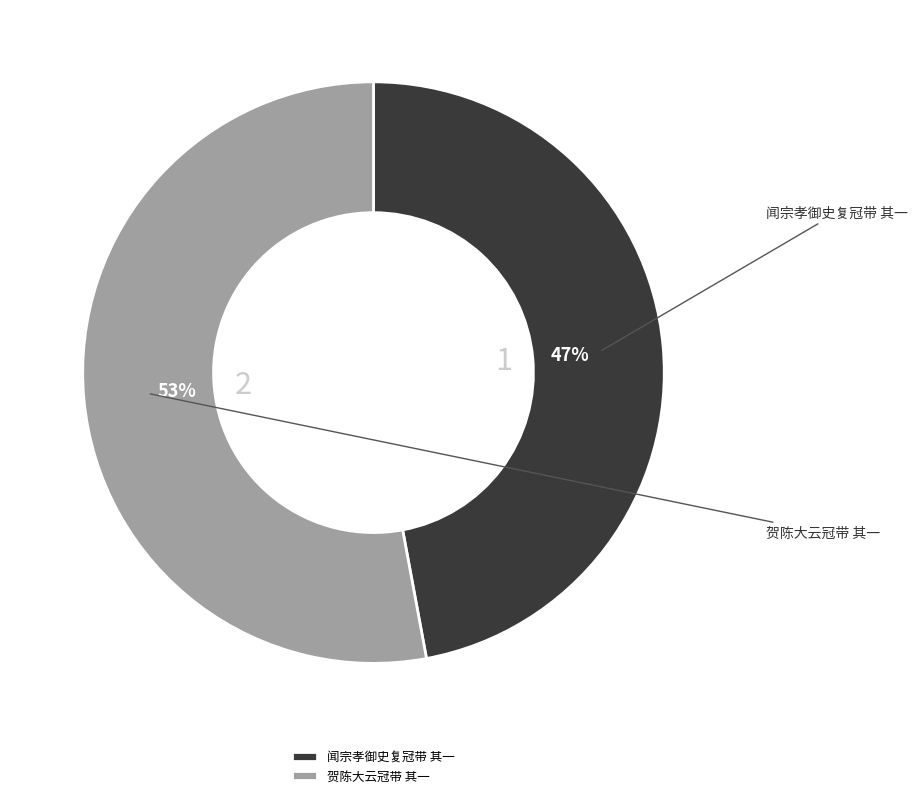

What percentage is the 闻宗孝御史复冠带 其一 slice, to the nearest percent?

47%